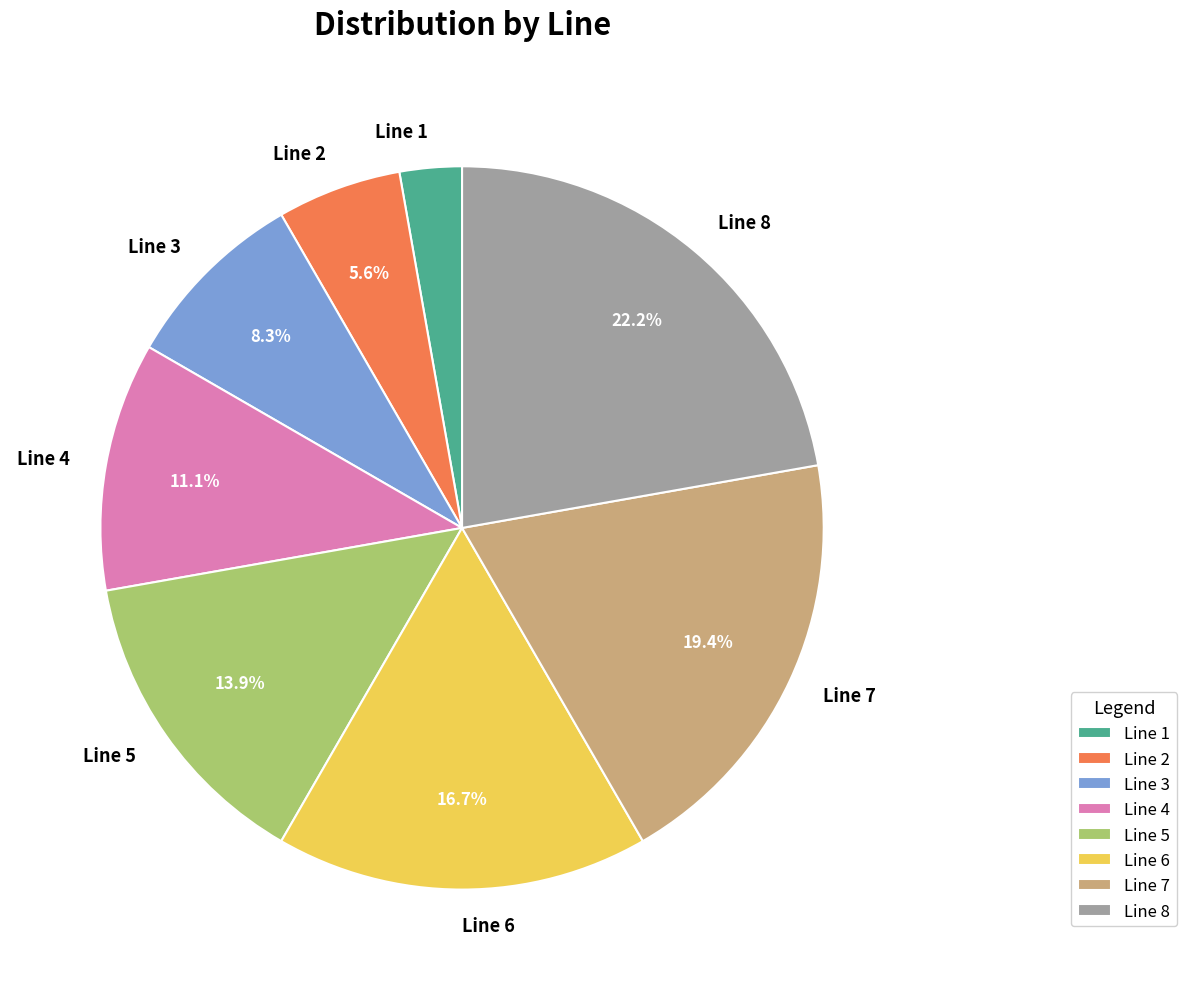

What is the total percentage of Line 8 and Line 6?

38.9%